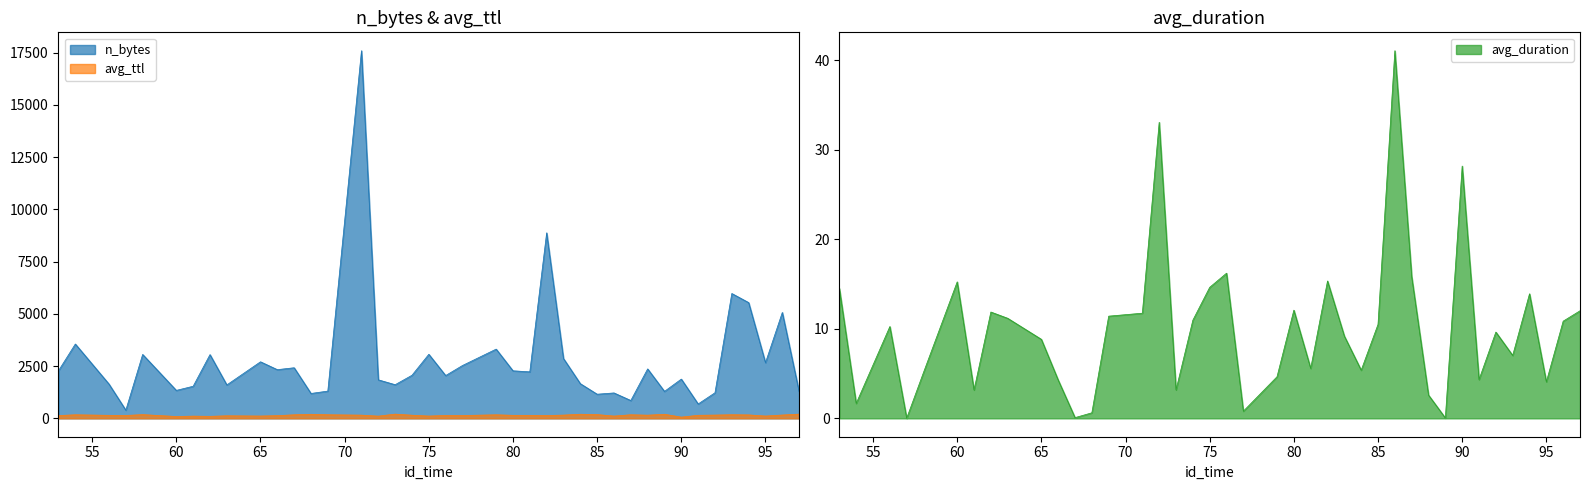

What is the minimum value for avg_ttl?

58.2